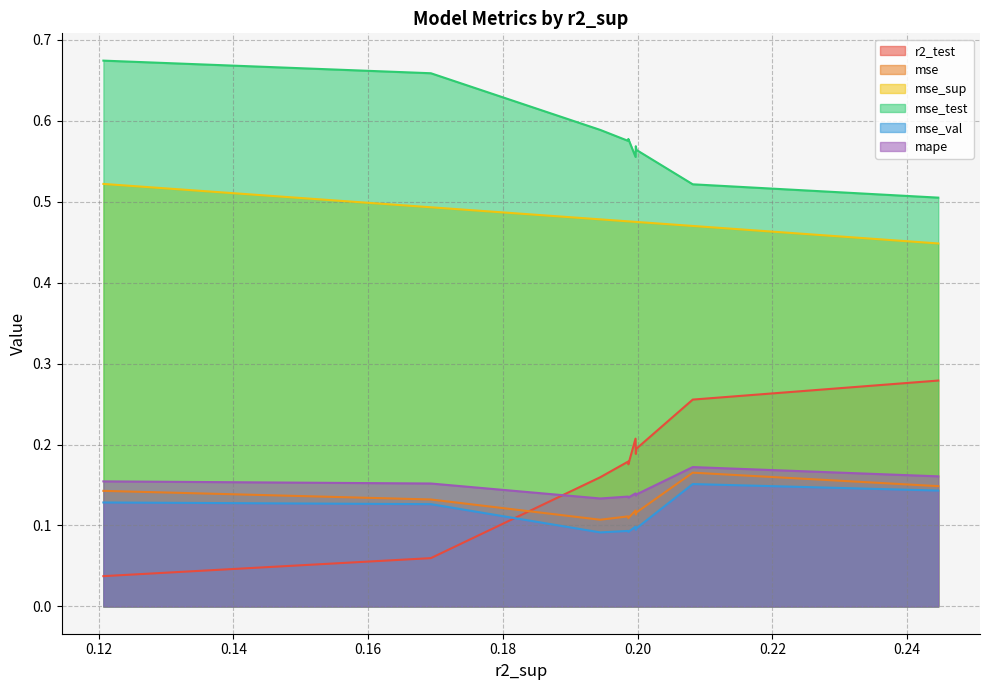

Reading left to right, extract all data points from this chart.

r2_test: 0.2446192105641155=0.3	0.2081830920585157=0.3	0.1998117139285448=0.2	0.1997353082884967=0.2	0.1996923091222509=0.2	0.1986265402320305=0.2	0.1985914353581675=0.2	0.194460715432581=0.2	0.1693196184513857=0.1	0.1207244379665376=0.0
mse: 0.2446192105641155=0.1	0.2081830920585157=0.2	0.1998117139285448=0.1	0.1997353082884967=0.1	0.1996923091222509=0.1	0.1986265402320305=0.1	0.1985914353581675=0.1	0.194460715432581=0.1	0.1693196184513857=0.1	0.1207244379665376=0.1
mse_sup: 0.2446192105641155=0.4	0.2081830920585157=0.5	0.1998117139285448=0.5	0.1997353082884967=0.5	0.1996923091222509=0.5	0.1986265402320305=0.5	0.1985914353581675=0.5	0.194460715432581=0.5	0.1693196184513857=0.5	0.1207244379665376=0.5
mse_test: 0.2446192105641155=0.5	0.2081830920585157=0.5	0.1998117139285448=0.6	0.1997353082884967=0.6	0.1996923091222509=0.6	0.1986265402320305=0.6	0.1985914353581675=0.6	0.194460715432581=0.6	0.1693196184513857=0.7	0.1207244379665376=0.7
mse_val: 0.2446192105641155=0.1	0.2081830920585157=0.2	0.1998117139285448=0.1	0.1997353082884967=0.1	0.1996923091222509=0.1	0.1986265402320305=0.1	0.1985914353581675=0.1	0.194460715432581=0.1	0.1693196184513857=0.1	0.1207244379665376=0.1
mape: 0.2446192105641155=0.2	0.2081830920585157=0.2	0.1998117139285448=0.1	0.1997353082884967=0.1	0.1996923091222509=0.1	0.1986265402320305=0.1	0.1985914353581675=0.1	0.194460715432581=0.1	0.1693196184513857=0.2	0.1207244379665376=0.2